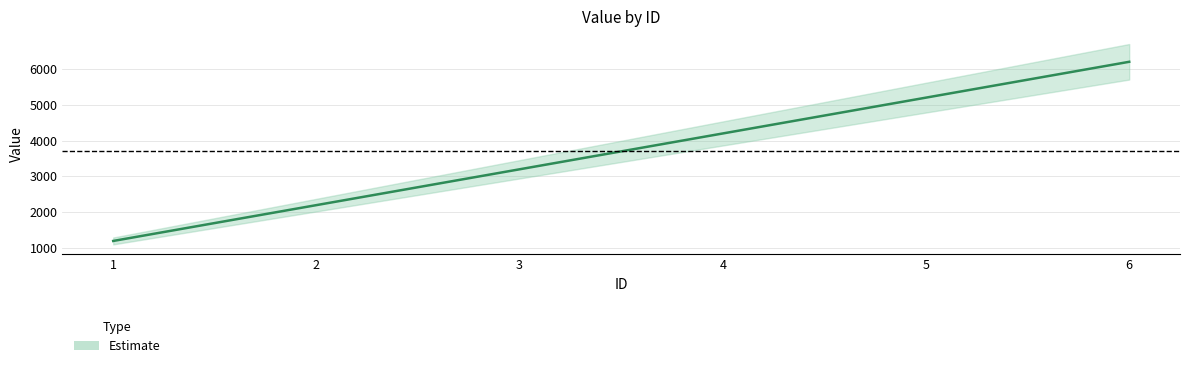

How many values are between 2198 and 5198?

4